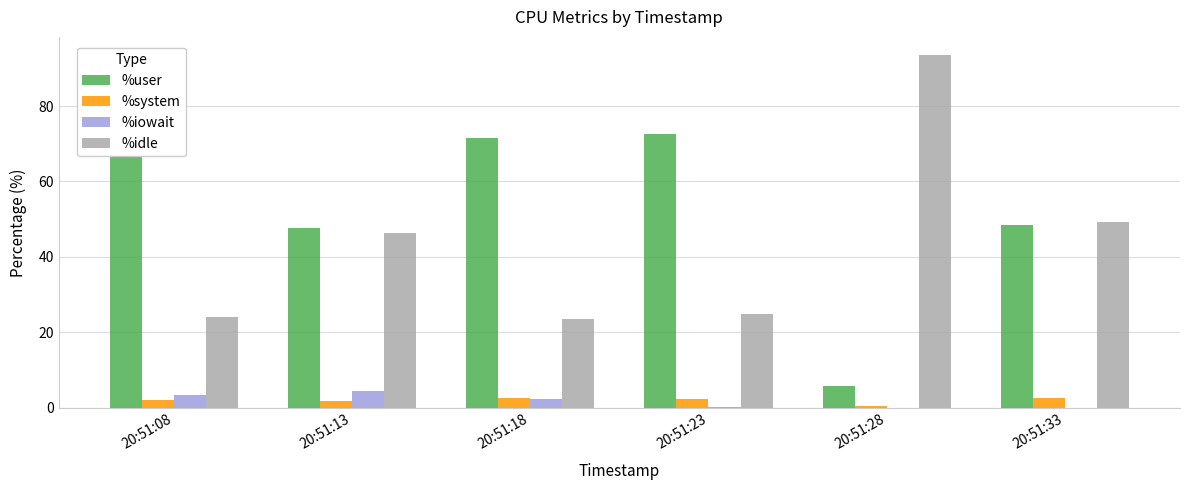

Which series has the largest range (max minus min)?

%idle